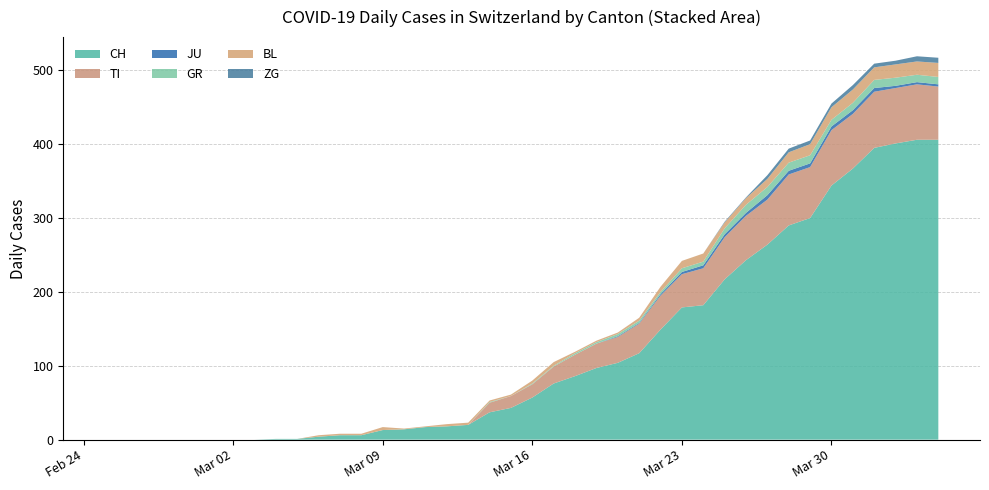

Reading left to right, list all the values displayed in this chart.

CH: 0	0	0	0	0	0	0	0	1	1	4	6	6	13	14	17	18	20	37	43	57	76	86	97	104	117	149	179	182	217	243	264	290	300	344	367	395	401	406	406
TI: 0	0	0	0	0	0	0	0	0	0	0	0	0	0	0	0	0	0	13	16	18	23	29	33	35	40	46	45	50	57	60	61	69	69	75	74	76	75	75	72
JU: 0	0	0	0	0	0	0	0	0	0	0	0	0	0	0	0	0	0	0	0	0	0	0	0	1	1	2	3	4	4	4	6	5	5	5	5	5	3	3	3
GR: 0	0	0	0	0	0	0	0	0	0	0	0	0	0	0	0	0	0	1	0	1	1	2	2	3	3	3	5	5	8	11	11	11	11	9	10	11	11	10	10
BL: 0	0	0	0	0	0	0	0	0	0	2	2	2	4	1	1	3	3	2	2	4	5	2	2	2	4	7	10	11	8	9	11	14	15	17	18	17	18	18	19
ZG: 0	0	0	0	0	0	0	0	0	0	0	0	0	0	0	0	0	0	0	0	0	0	0	0	0	0	0	0	0	1	1	5	5	5	5	6	5	5	7	7